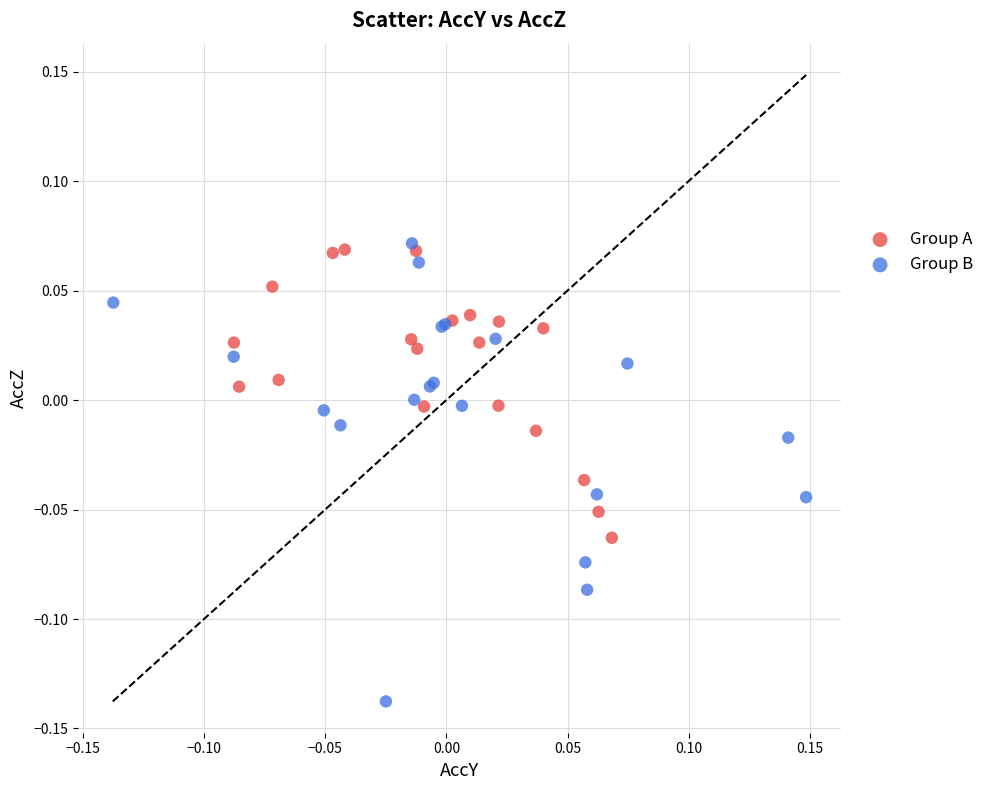

Which series has the largest Y range (max minus min)?

Group B